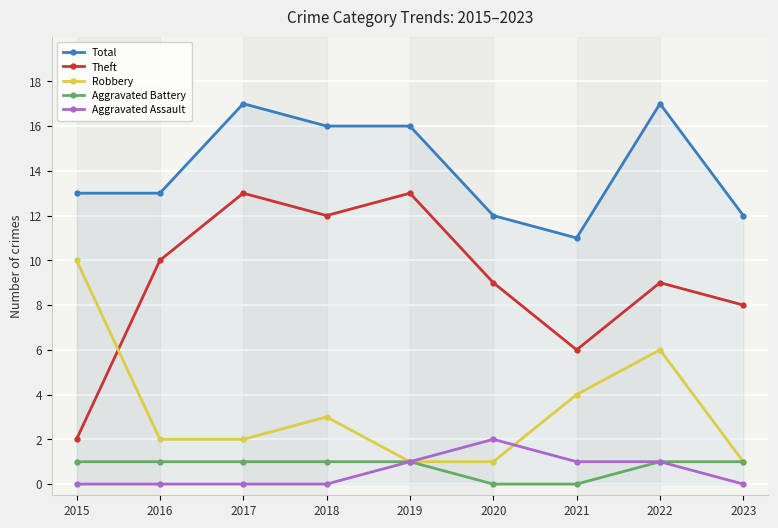

Does the chart display data point markers on the line(s)?

Yes